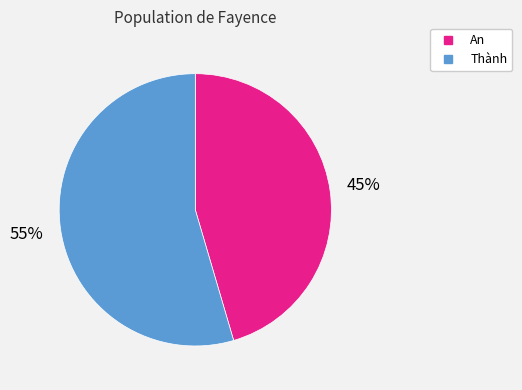

True or false: Thành accounts for 64% of the total.

False